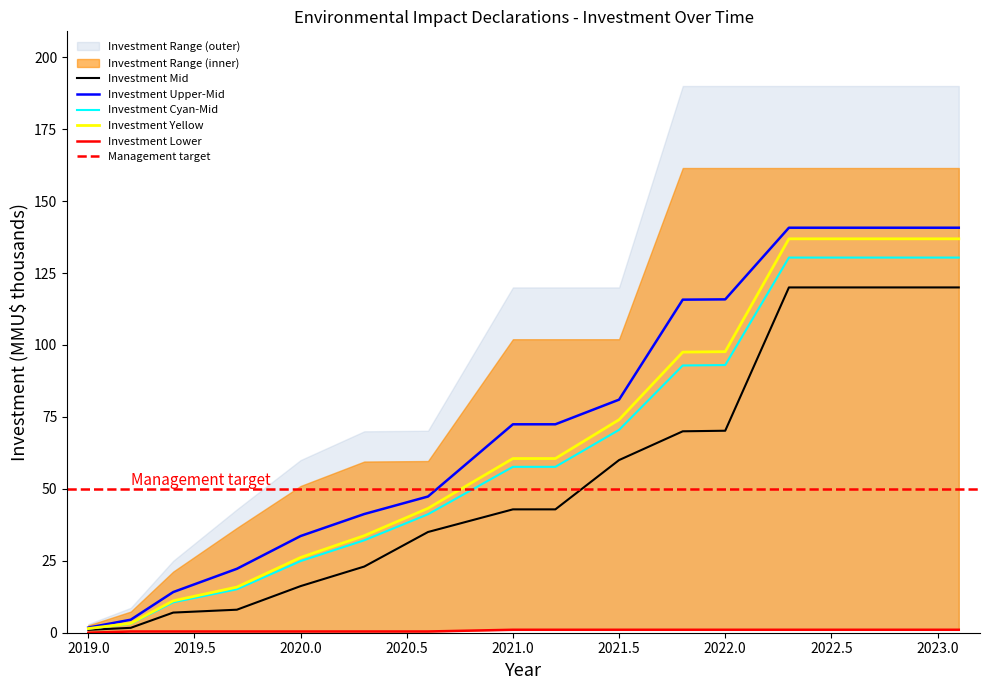

At how many categories does at least one series exceed 125?

3